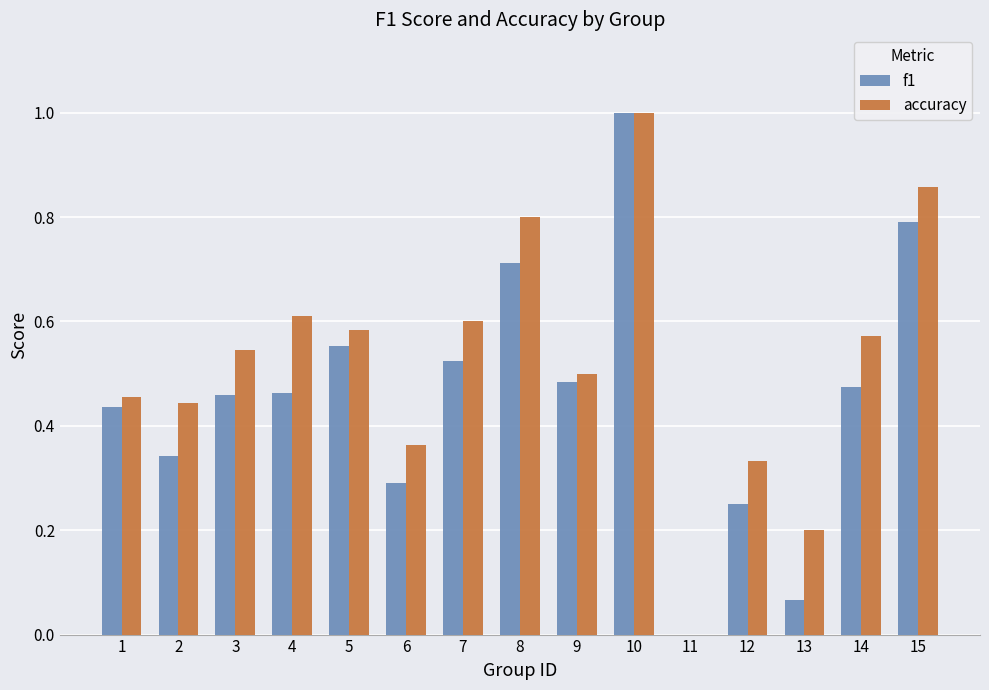

The value of accuracy at 5 is 0.2. True or false?

False